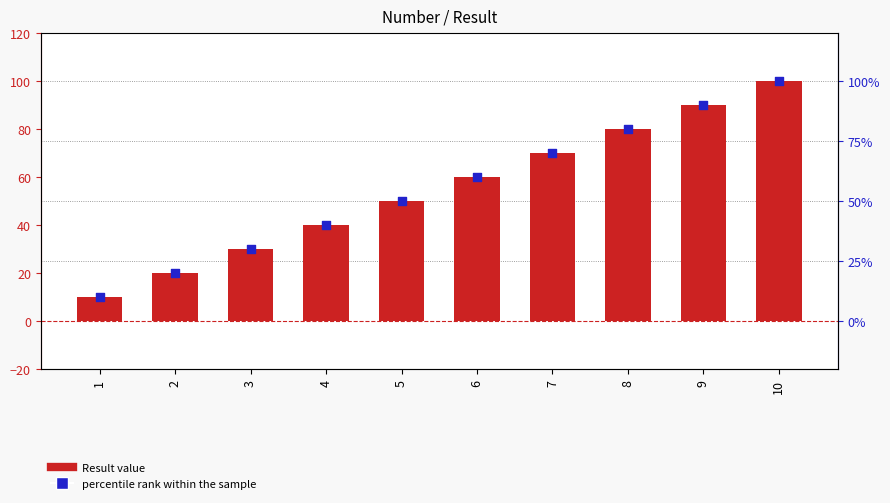

What is the total value across all series at 3?

60